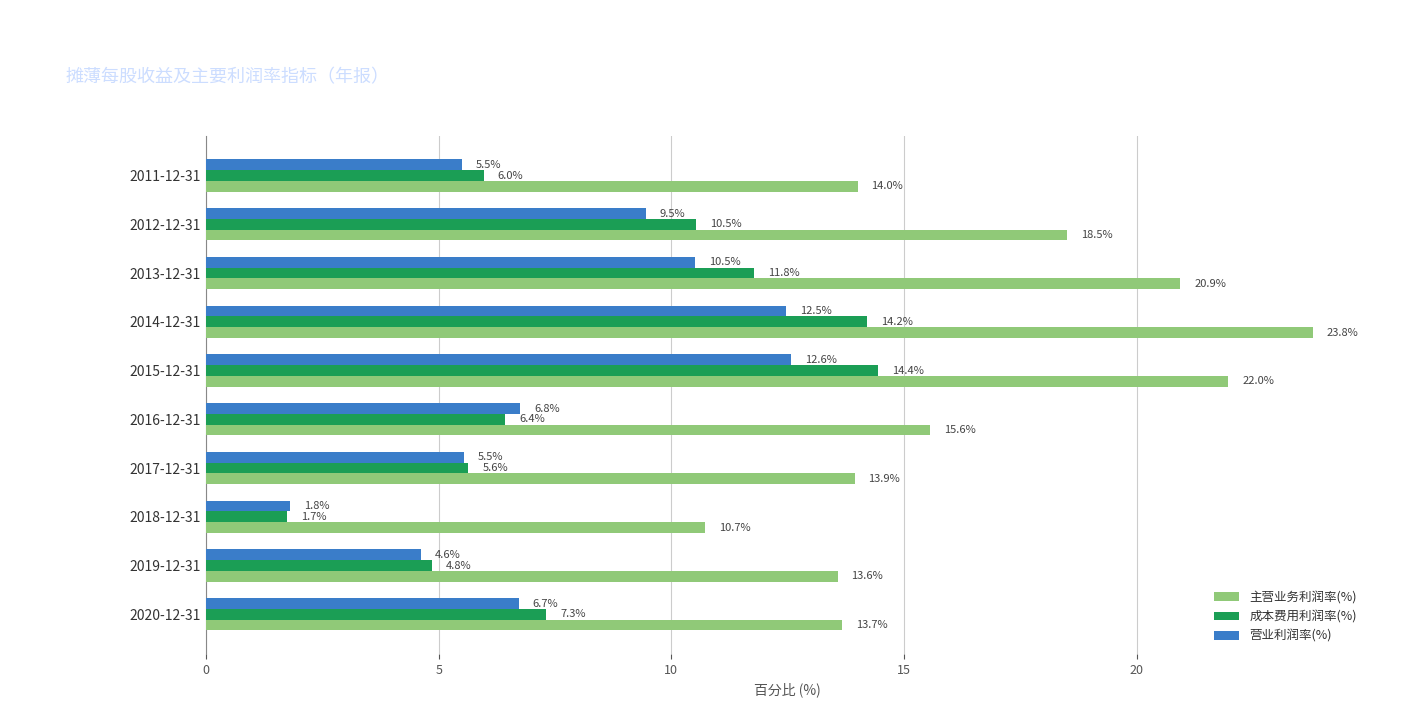

Rank the series by their maximum value, from highest to lowest.

主营业务利润率(%), 成本费用利润率(%), 营业利润率(%)